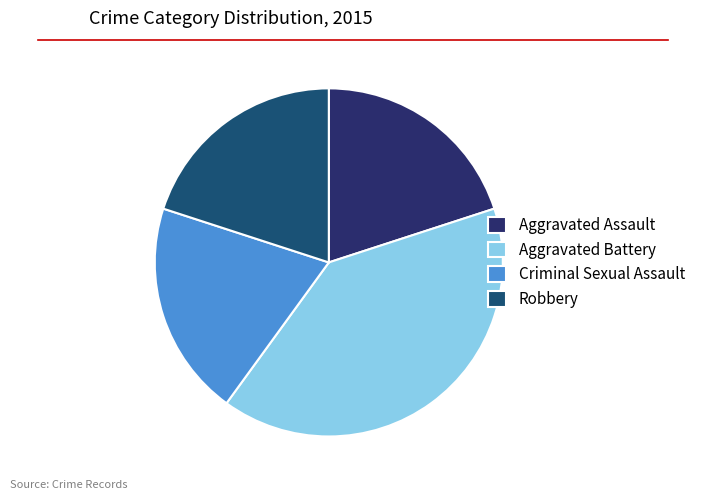

Approximately how many times larger is the value at Aggravated Assault compared to Aggravated Battery?

0.5